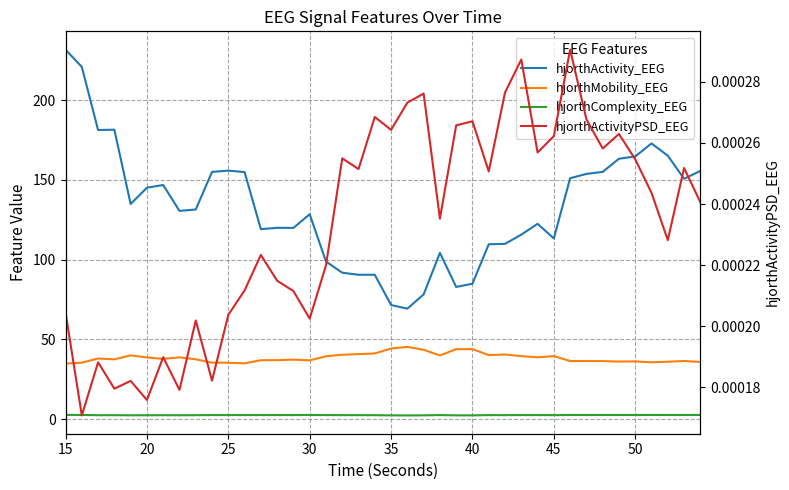

Rank the series by their maximum value, from lowest to highest.

hjorthActivityPSD_EEG, hjorthComplexity_EEG, hjorthMobility_EEG, hjorthActivity_EEG